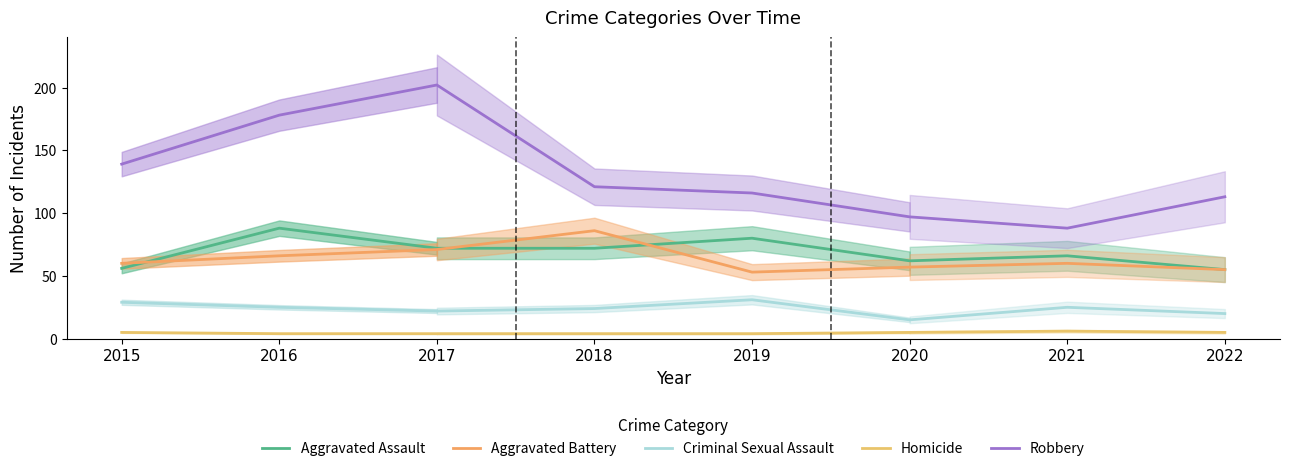

How many interior local valleys does the Aggravated Assault series have?

1